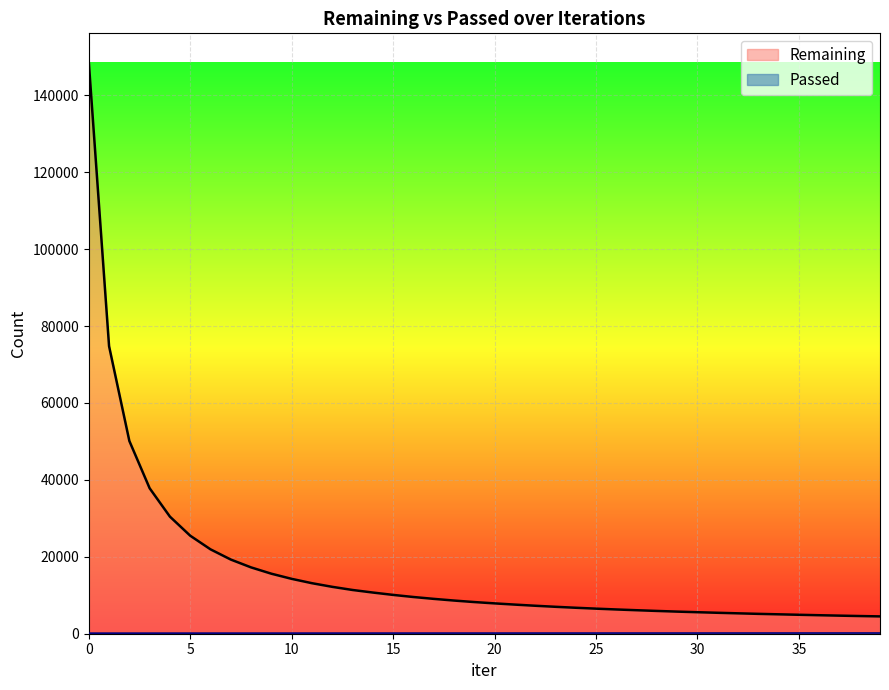

What is the value of the Passed point at the 5th from the left?

152